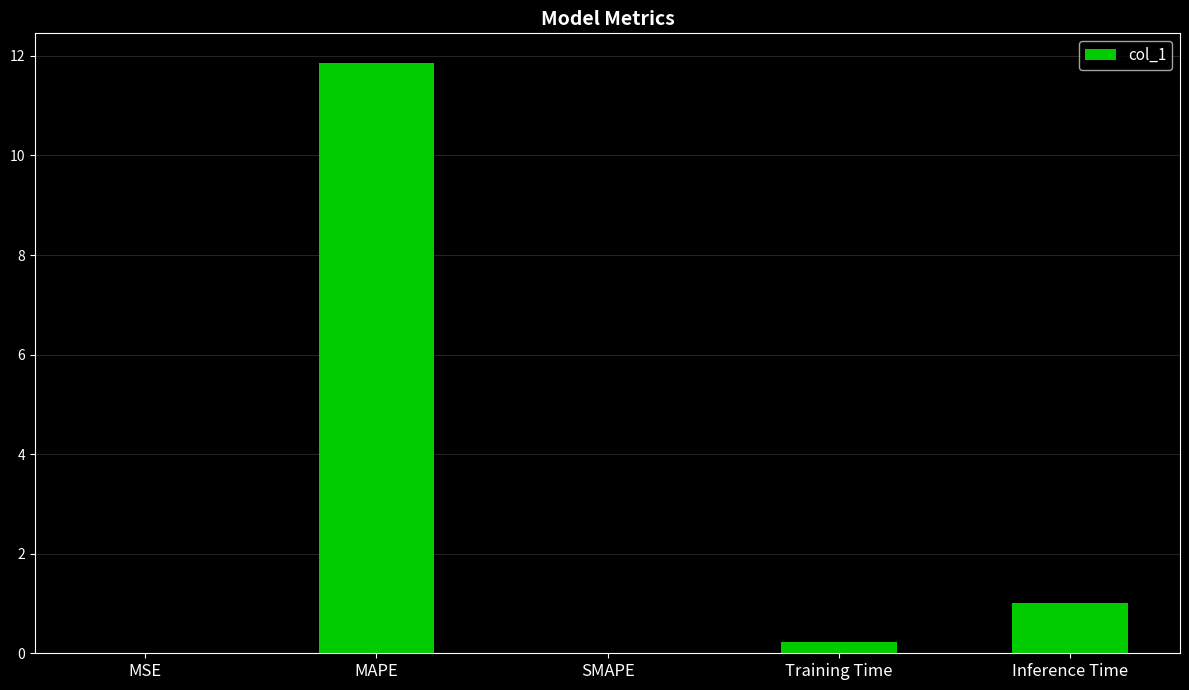

The value at SMAPE is -4.9. True or false?

False